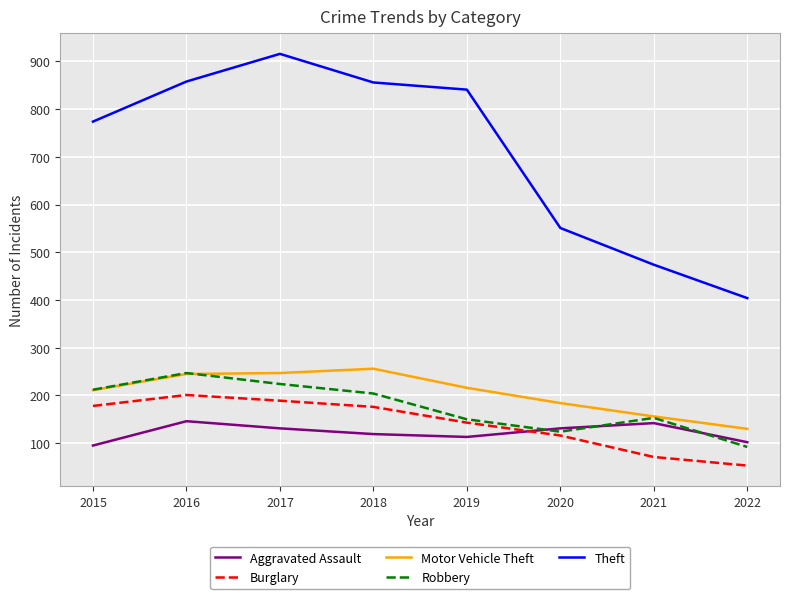

How many distinct data groups are displayed?

5